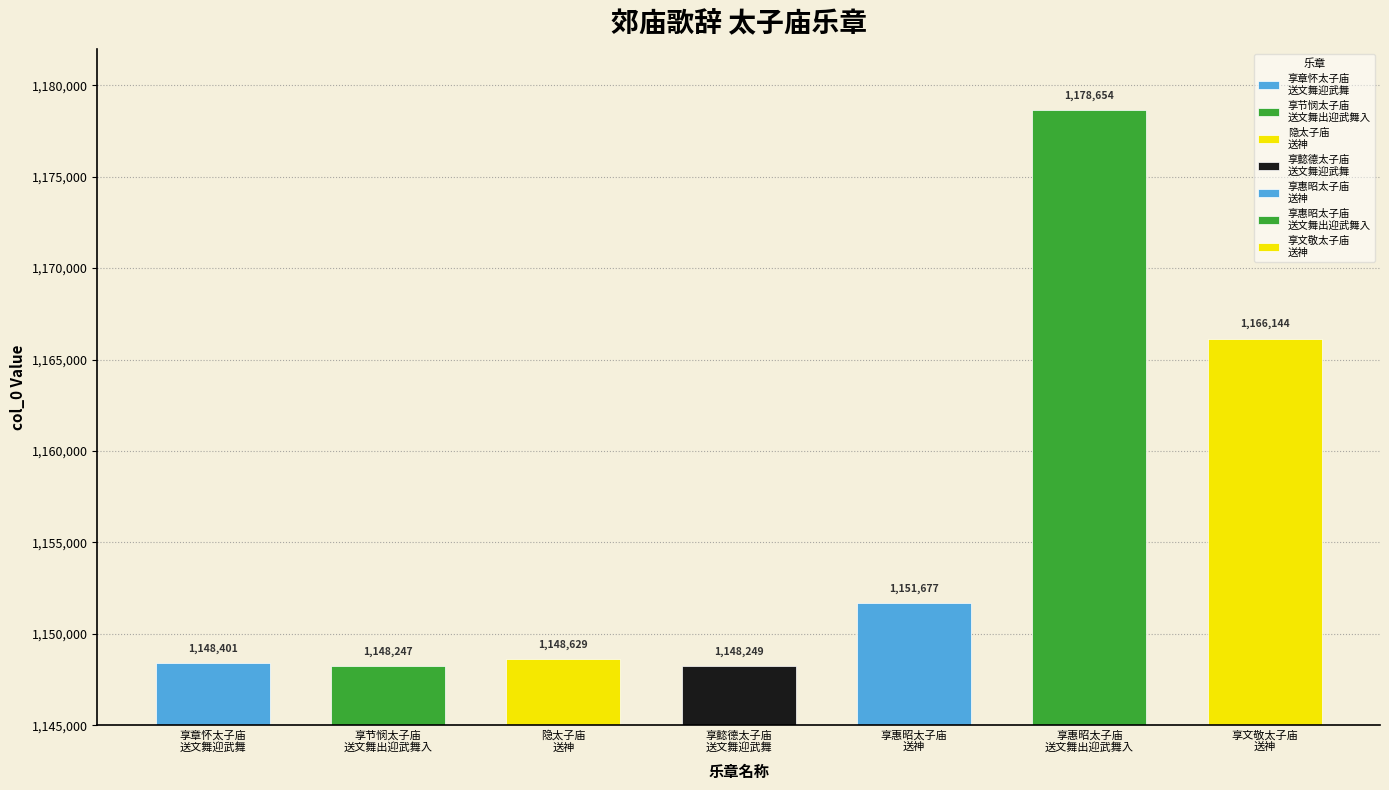

What is the sum of the values at 郊庙歌辞 享节悯太子庙乐章 送文舞出迎武舞入 and 郊庙歌辞 隐太子庙乐章 送神?

2296876